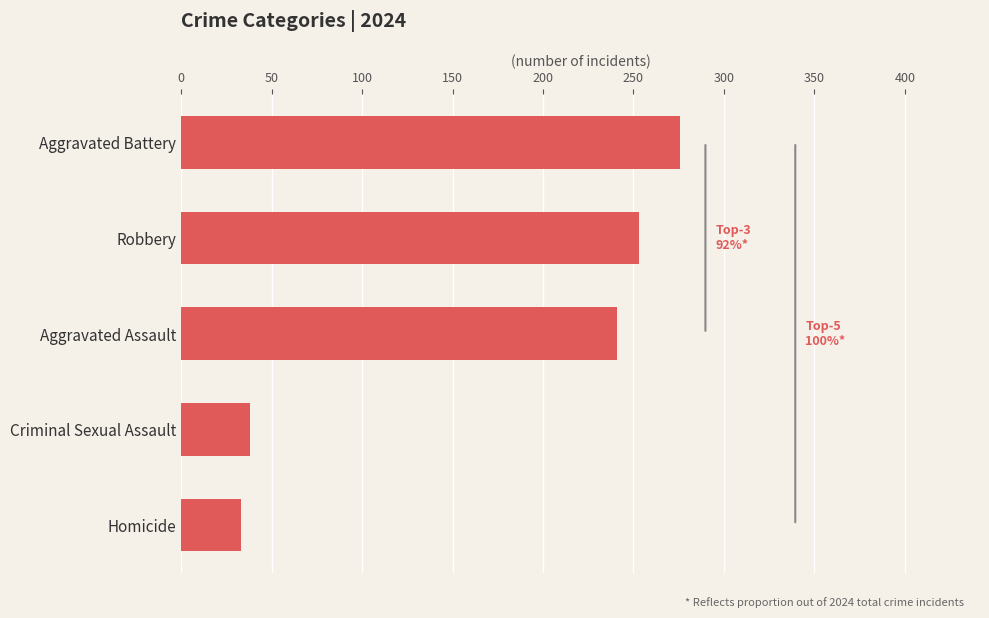

List the labels in order of value, smallest first.

Homicide, Criminal Sexual Assault, Aggravated Assault, Robbery, Aggravated Battery